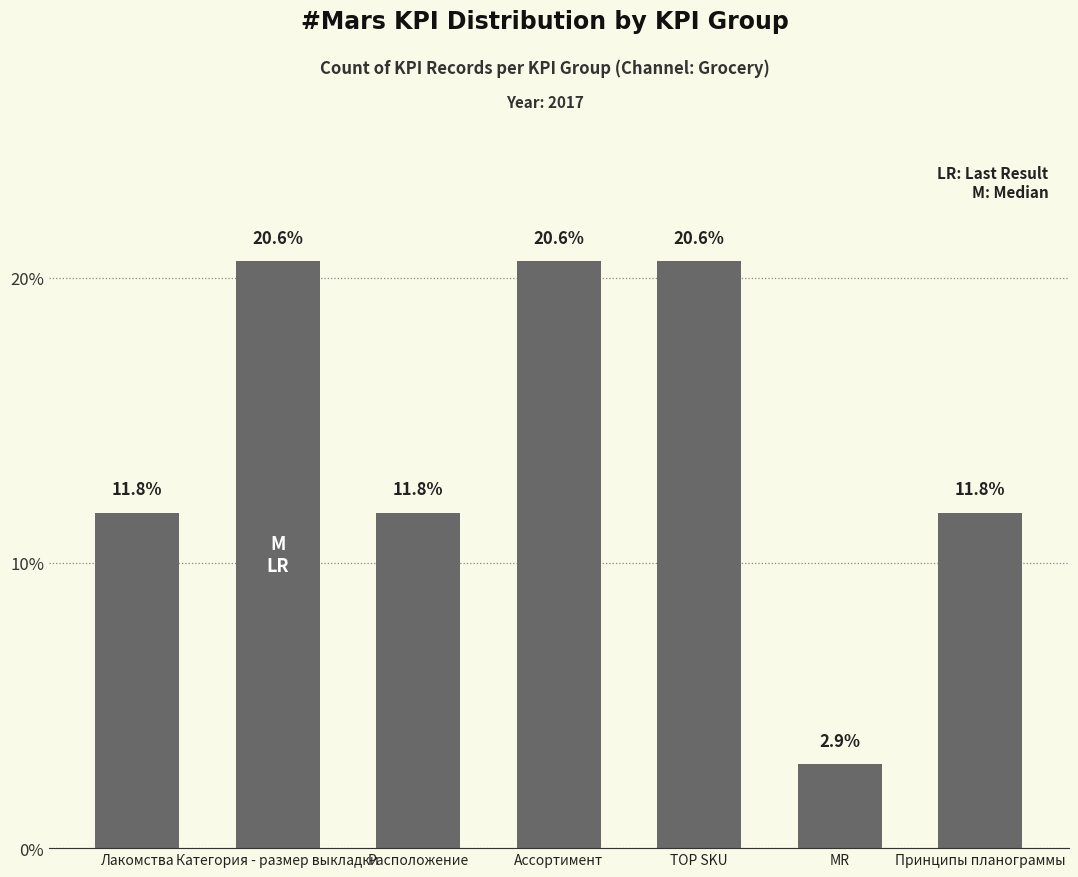

What is the difference between the maximum and second lowest values?

8.8